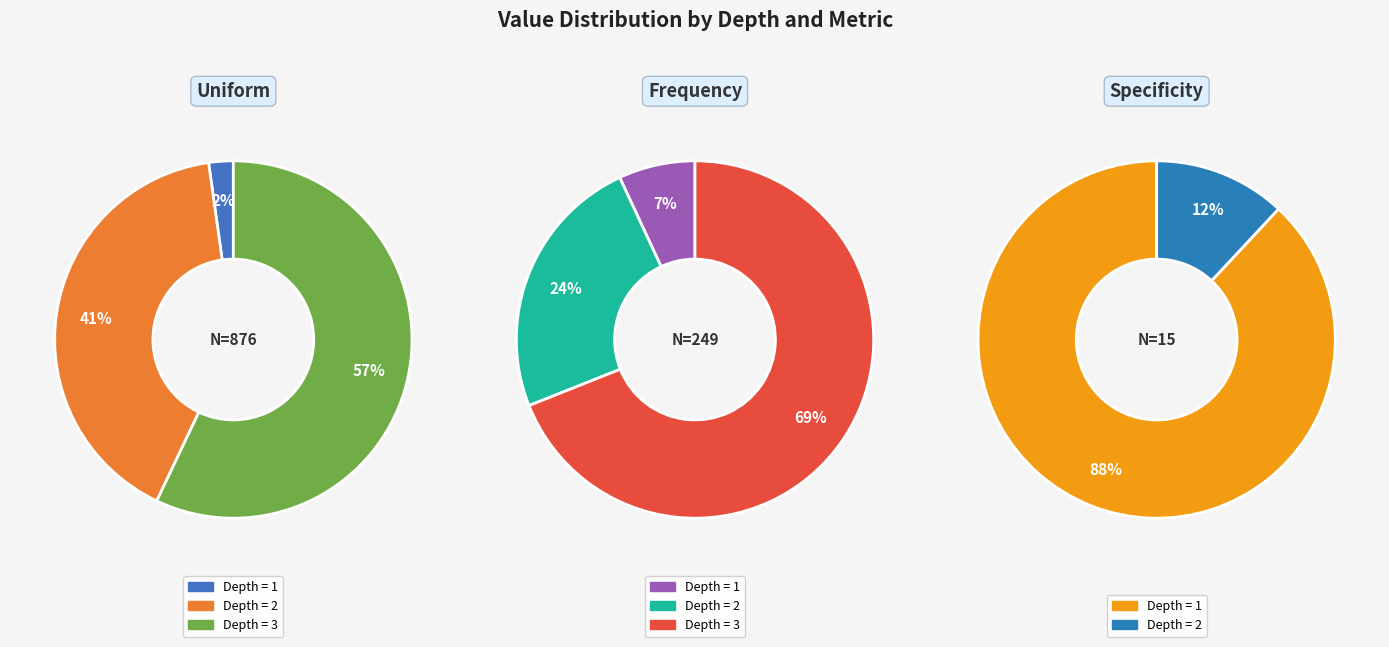

Which has a higher value, Depth = 2 or Depth = 1?

Depth = 2